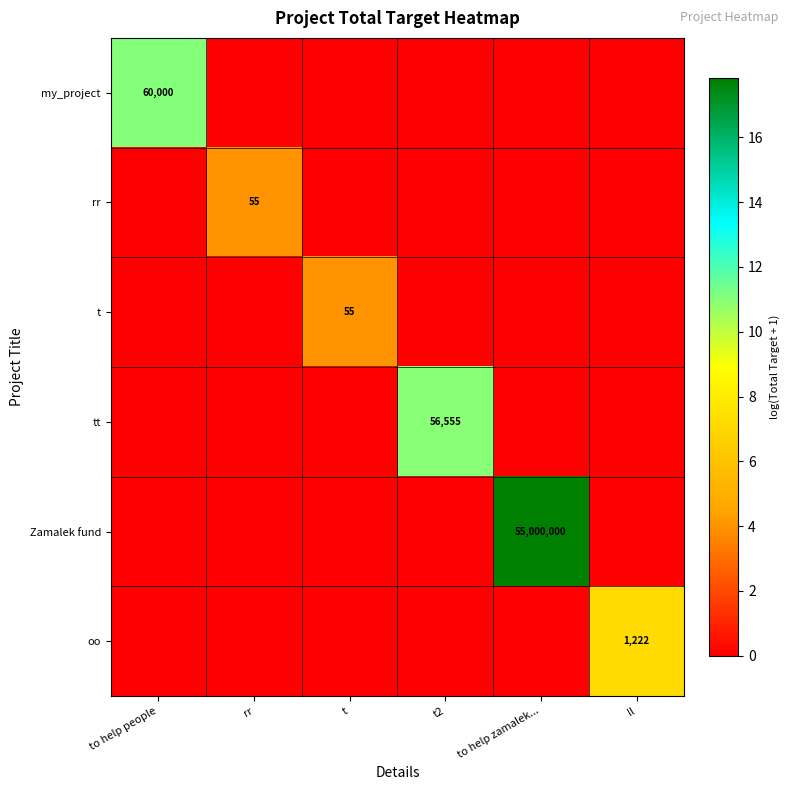

Is it true that my_project equals 60000 at to help people?

True